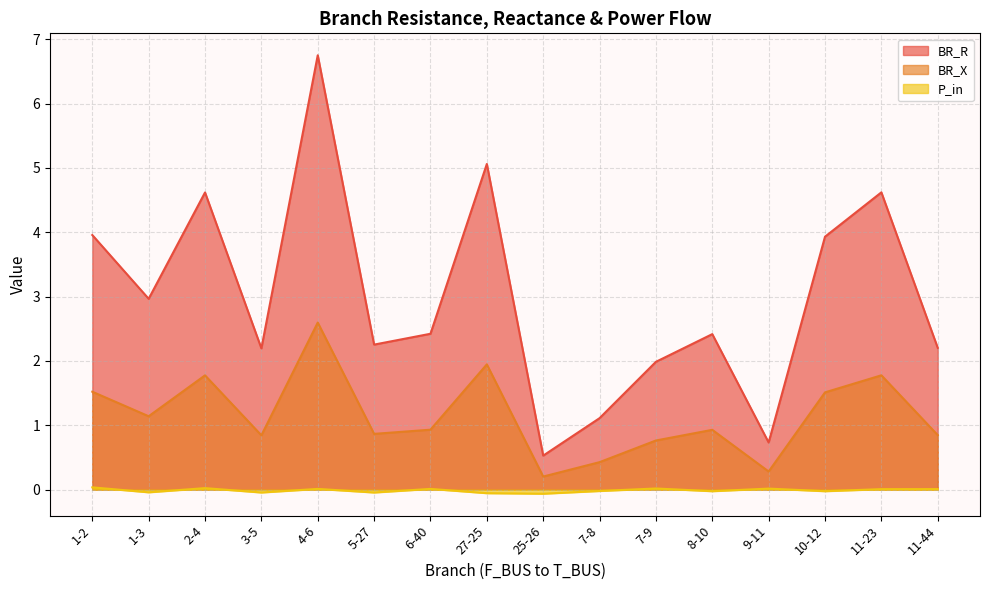

Reading left to right, list all the values displayed in this chart.

BR_R: 4.0	3.0	4.6	2.2	6.7	2.3	2.4	5.1	0.5	1.1	2.0	2.4	0.7	3.9	4.6	2.2
BR_X: 1.5	1.1	1.8	0.8	2.6	0.9	0.9	1.9	0.2	0.4	0.8	0.9	0.3	1.5	1.8	0.8
P_in: 0.0	-0.0	0.0	-0.0	0.0	-0.0	0.0	-0.1	-0.1	-0.0	0.0	-0.0	0.0	-0.0	0.0	0.0